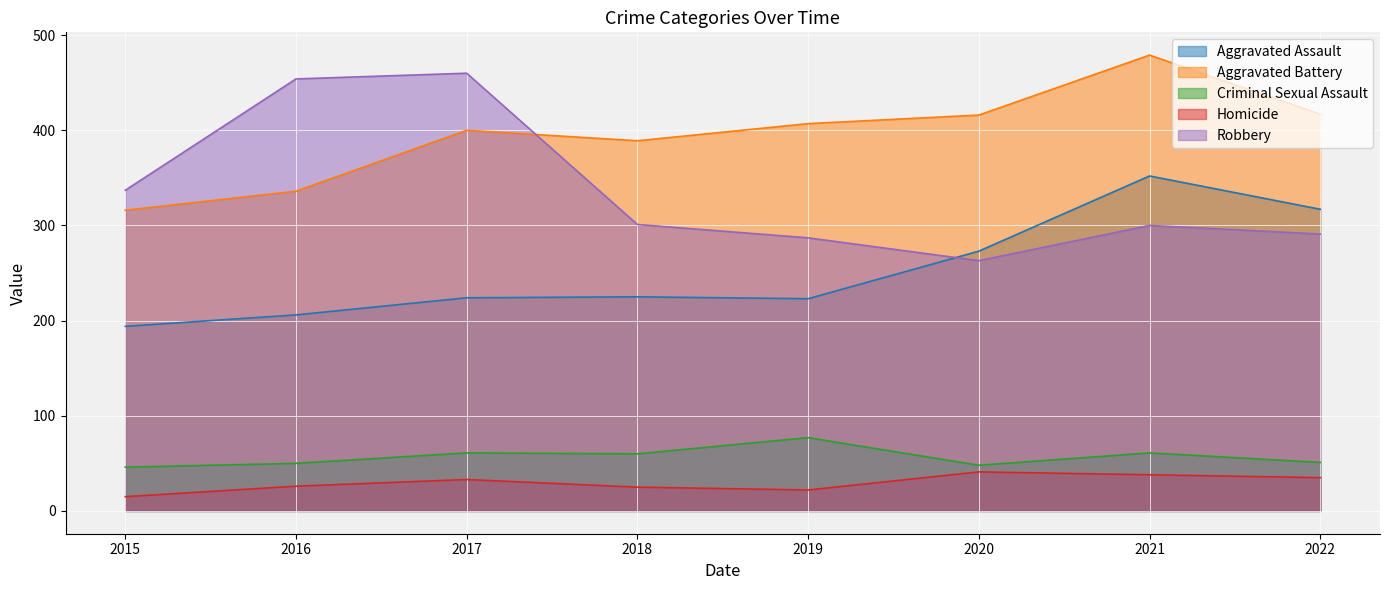

What is the total value across all series at 2017?

1178